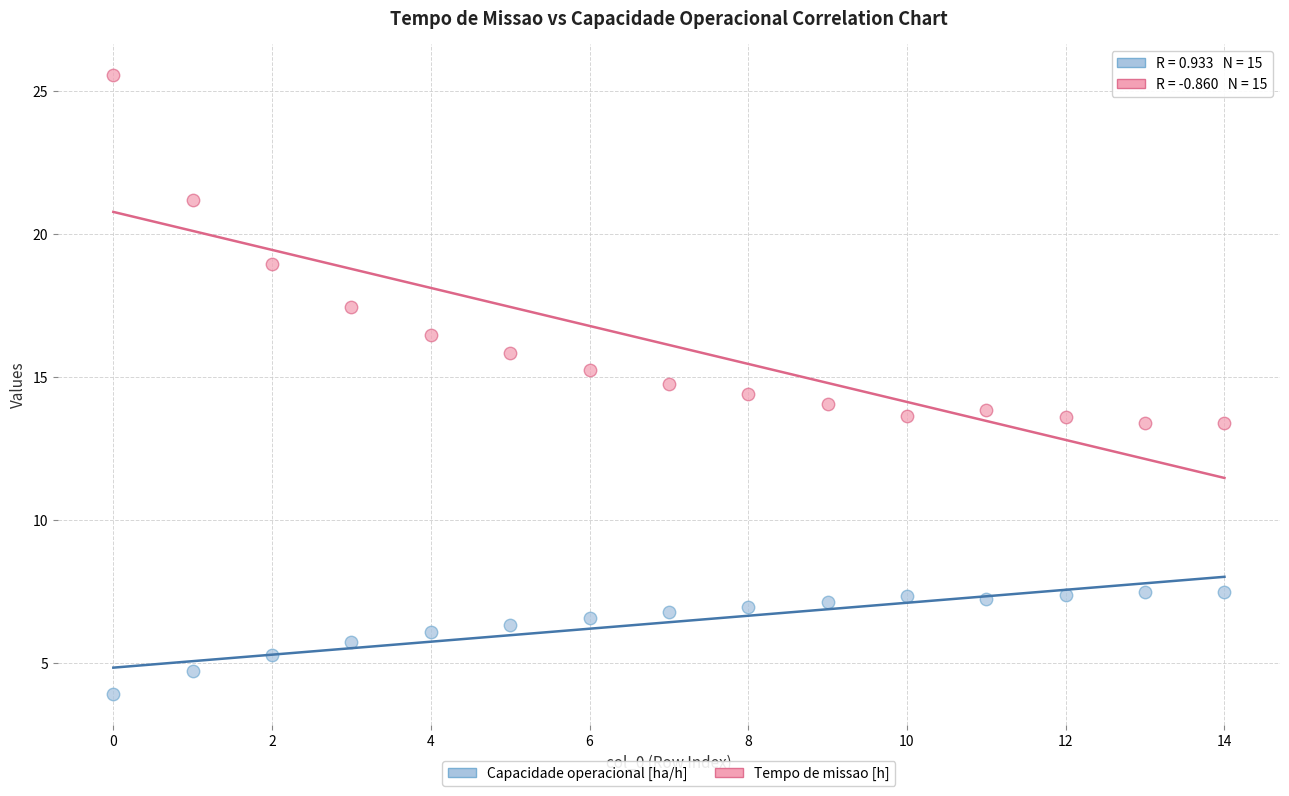

Which series contains the lowest Y value?

Capacidade operacional [ha/h]